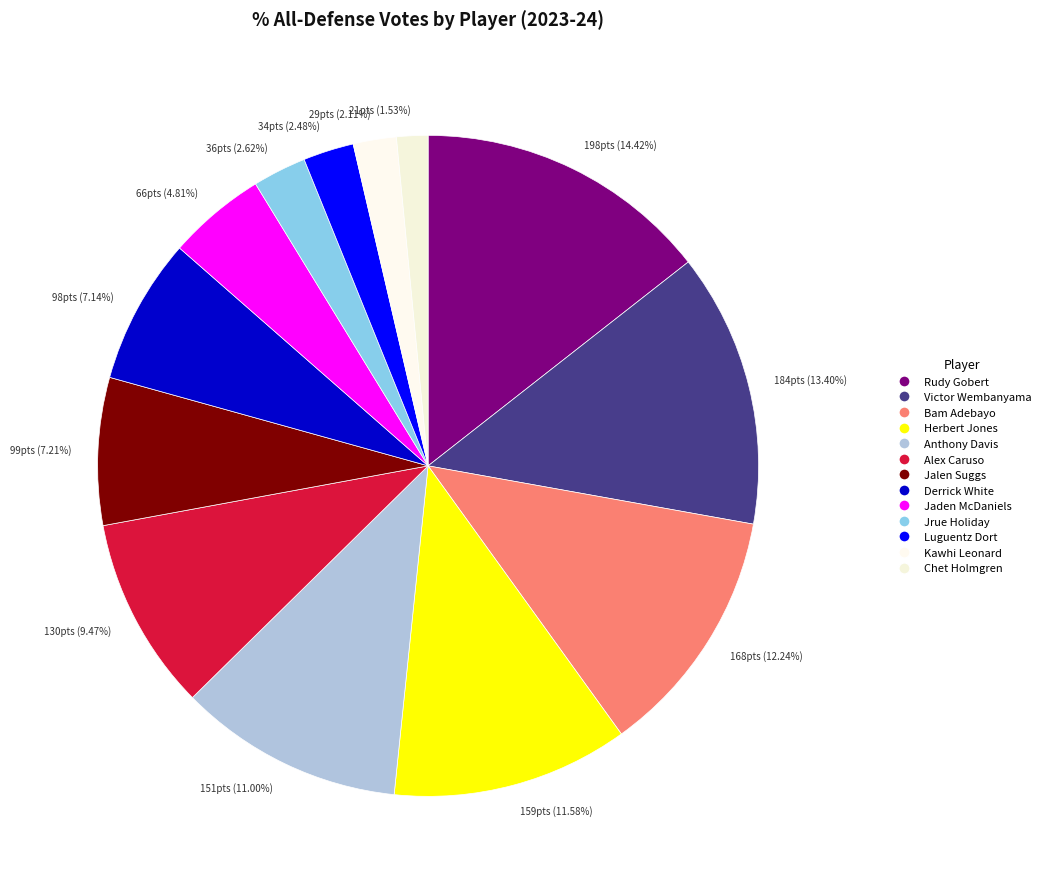

To the nearest percent, what is the combined percentage of Derrick White and Alex Caruso?

17%